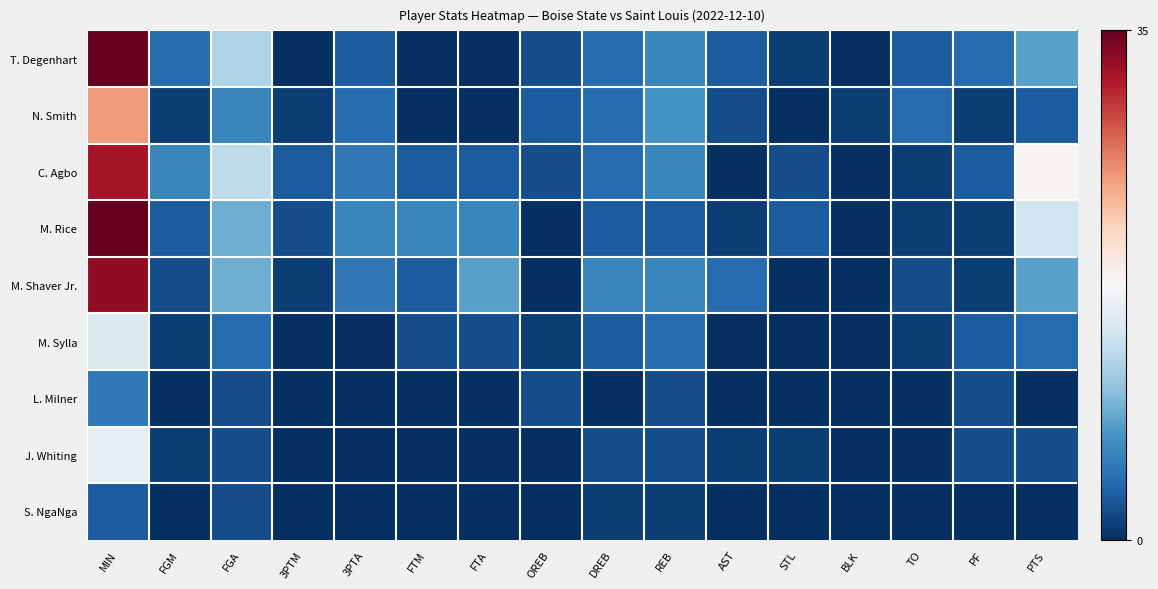

Between PTS and 3PTM, which is larger?

PTS